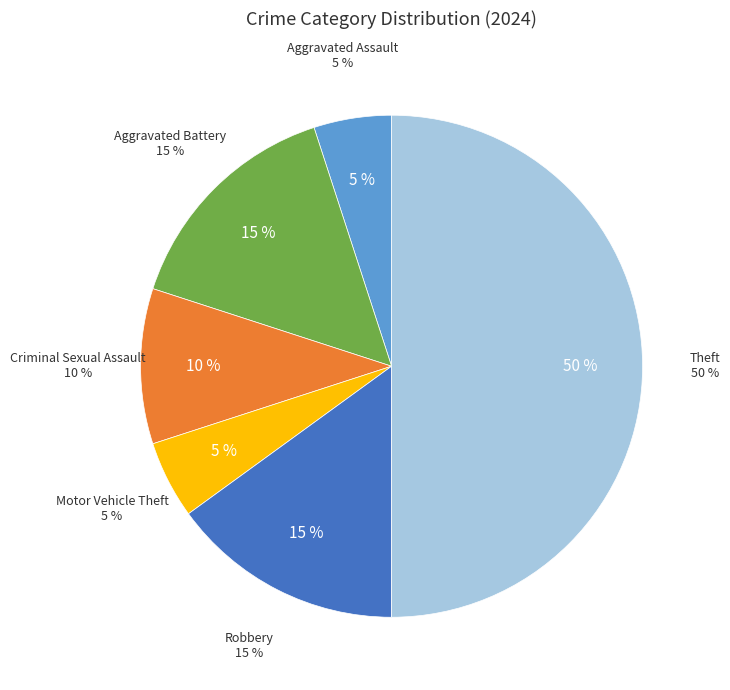

Combined, do Theft and Aggravated Battery account for over 50%?

Yes